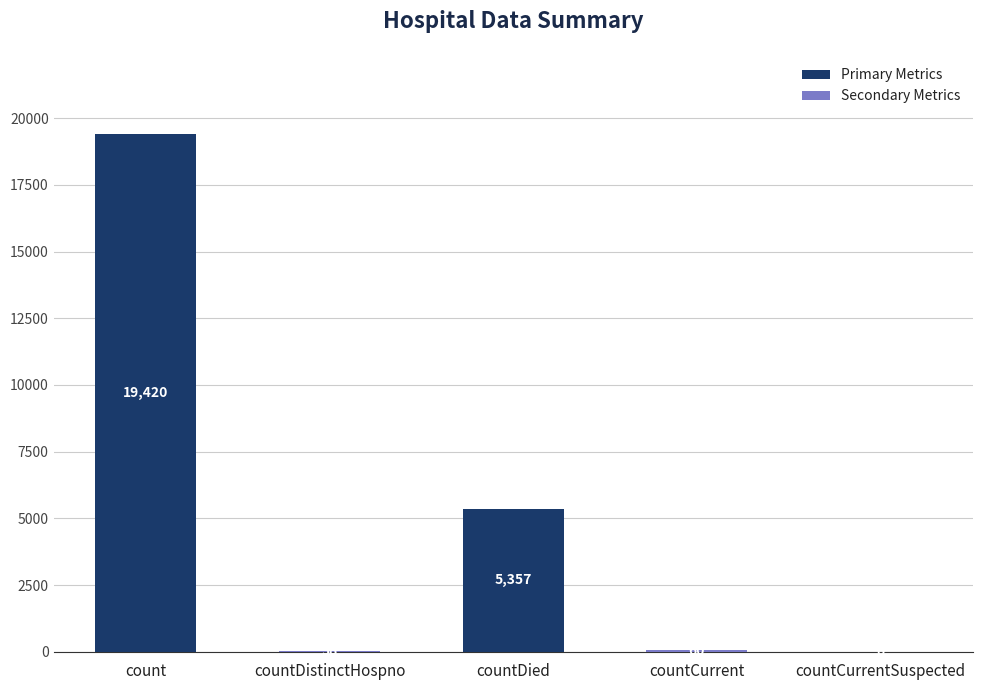

What is the average value?

4975